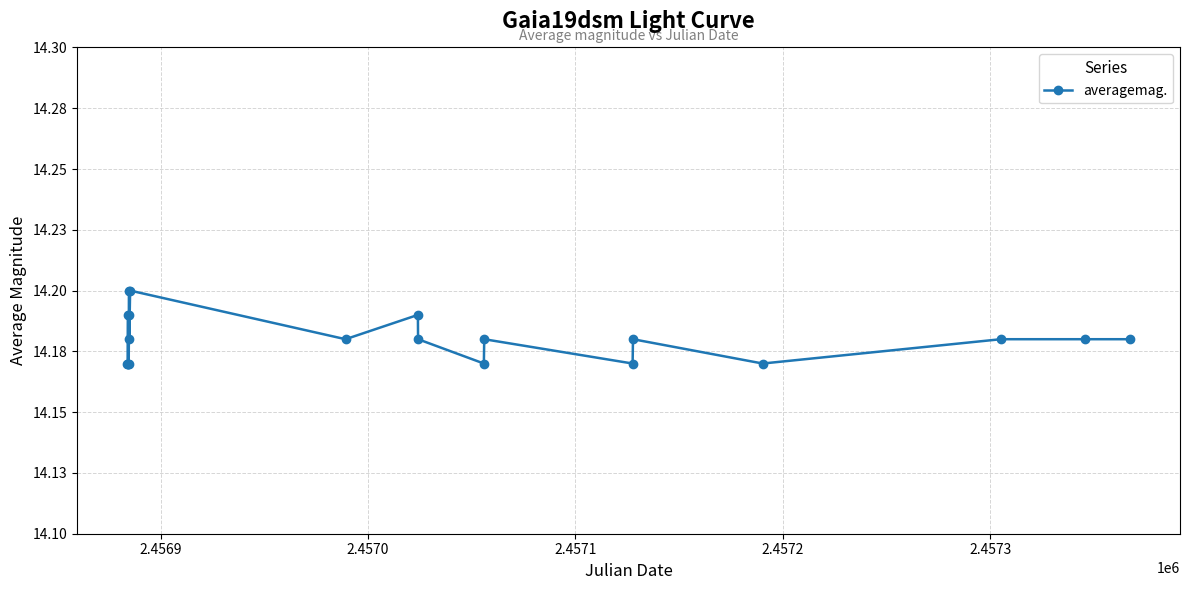

What is the average value?

14.2